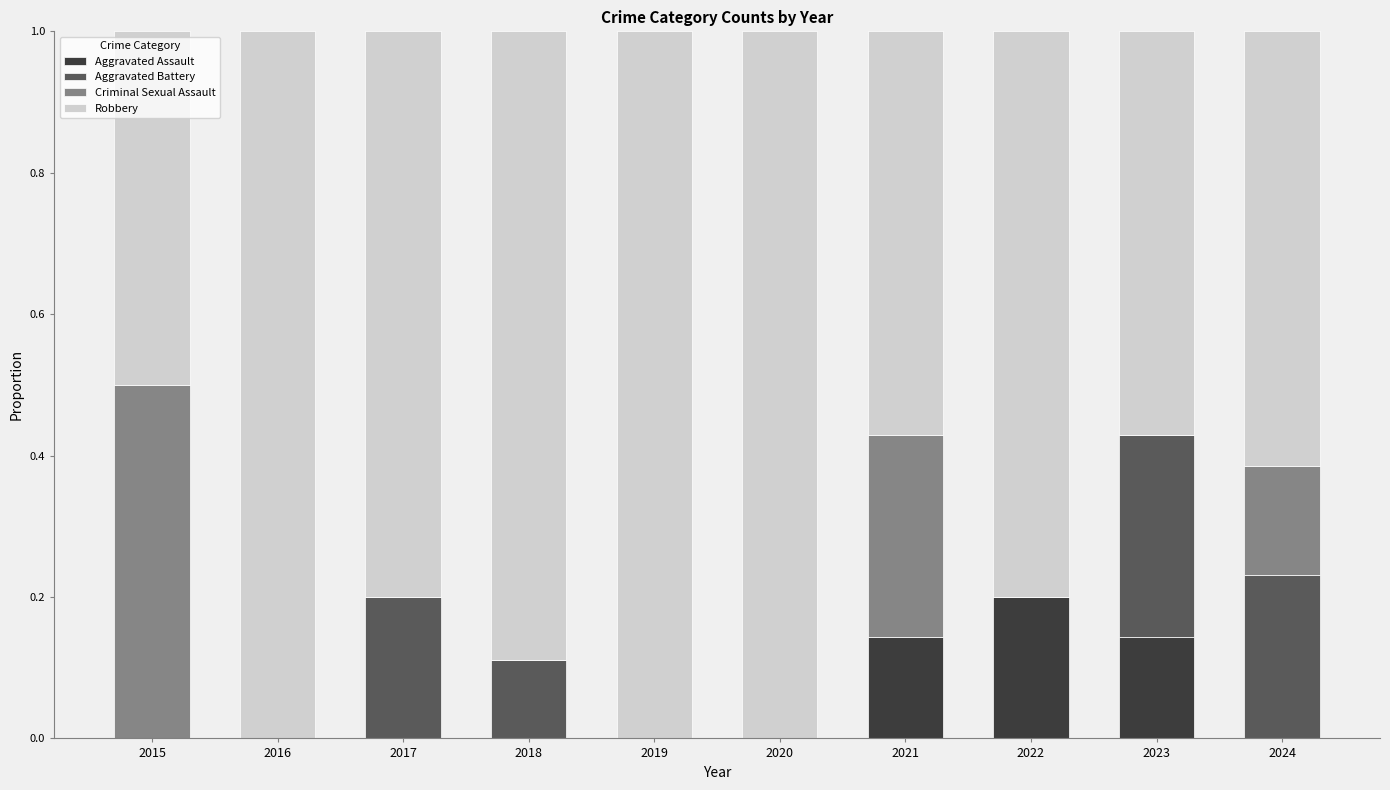

At which label does Aggravated Assault reach its peak?

2022